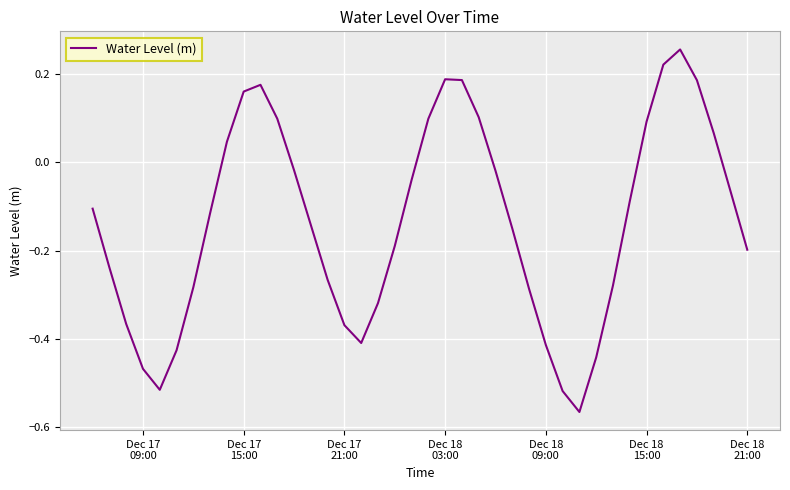

How many values are above zero?

13